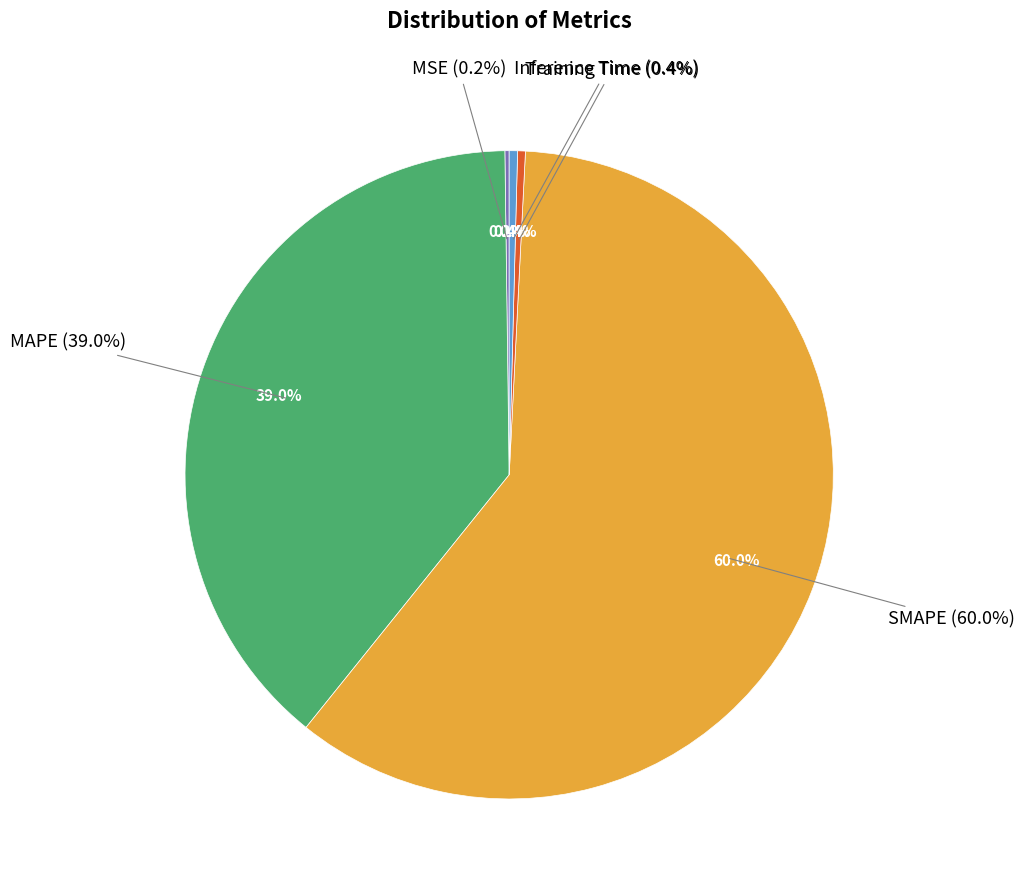

How many segments does this pie chart have?

5